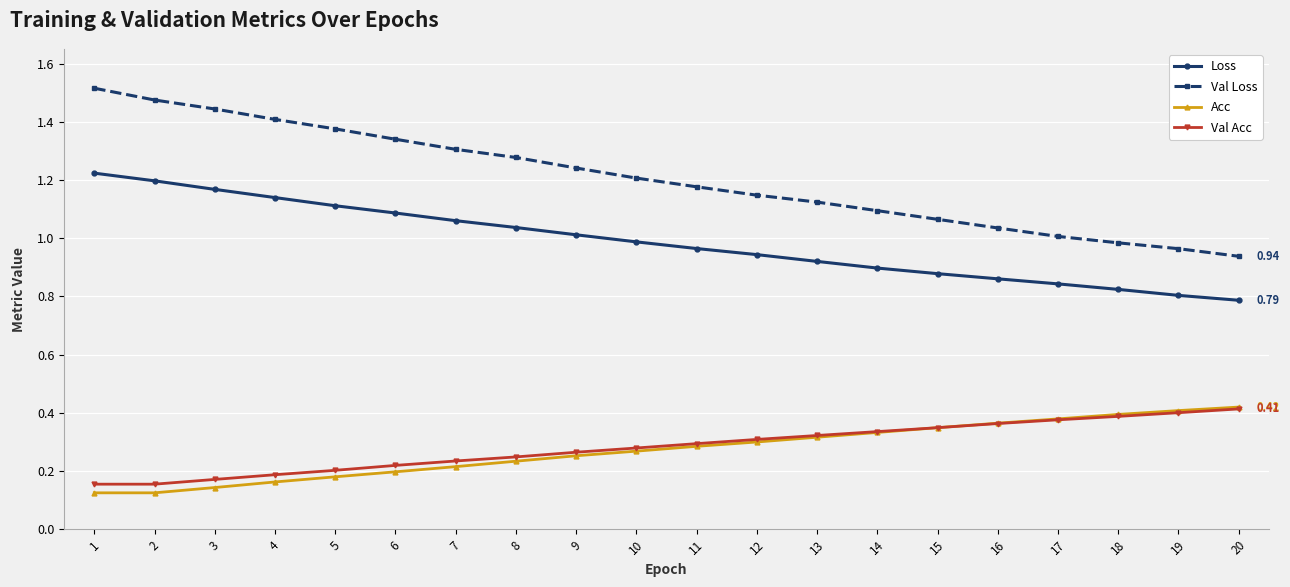

True or false: Val Acc and Loss intersect in this chart.

False